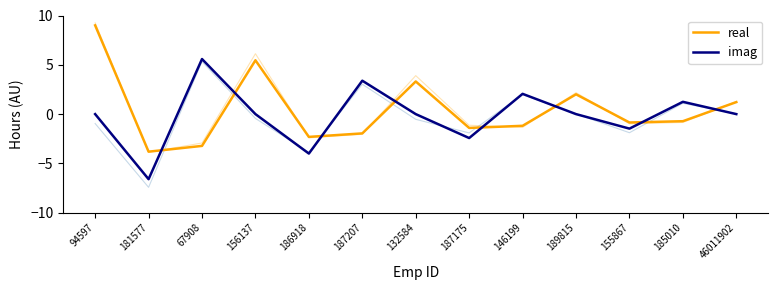

The value of imag at 186918 is -4.0. True or false?

True